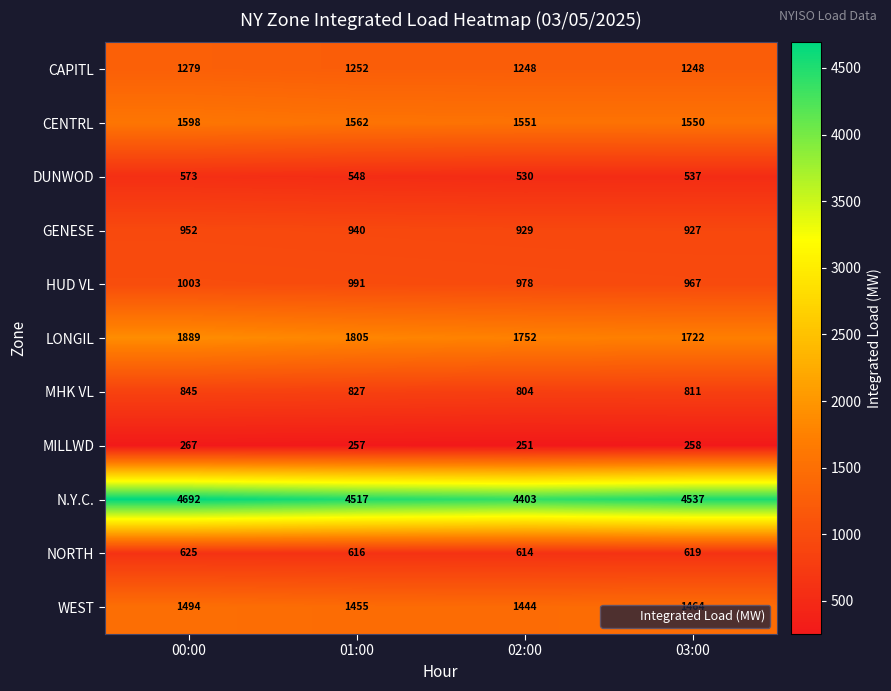

What is the sum of the MHK VL values at 02:00 and 03:00?

1615